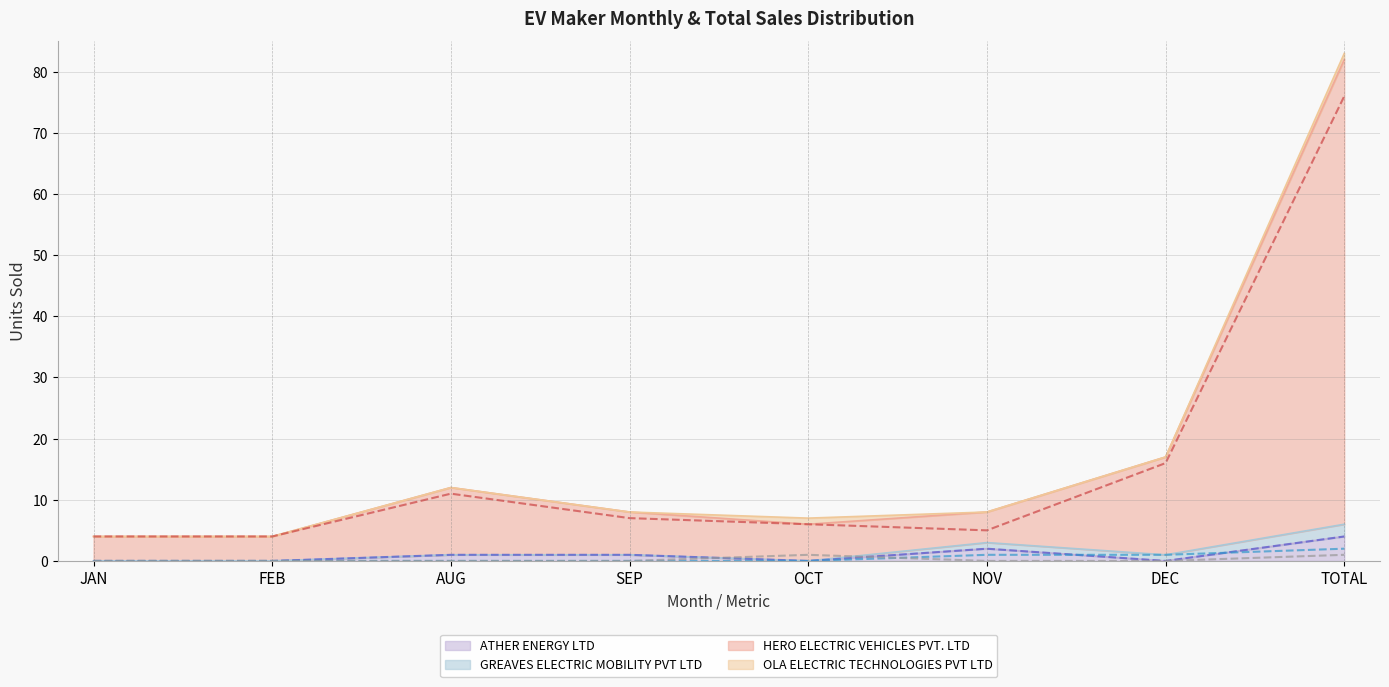

True or false: ATHER ENERGY LTD and OLA ELECTRIC TECHNOLOGIES PVT LTD cross at least once.

True